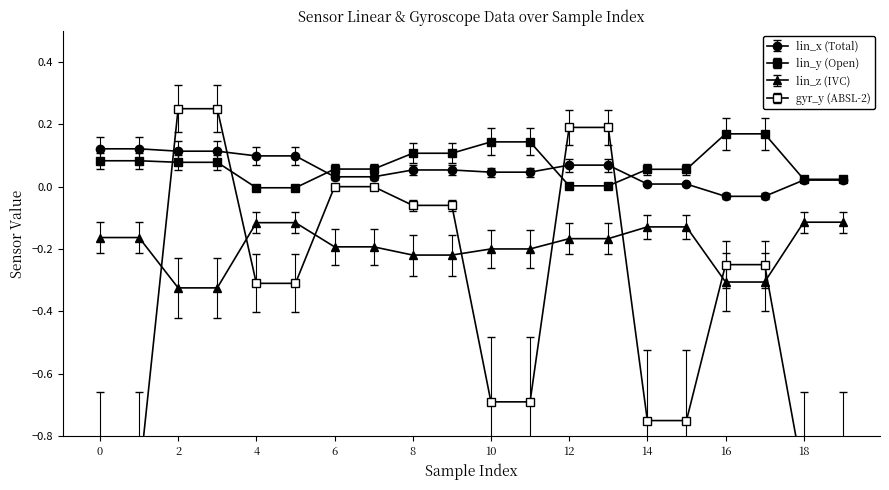

At how many categories does at least one series exceed 0?

20